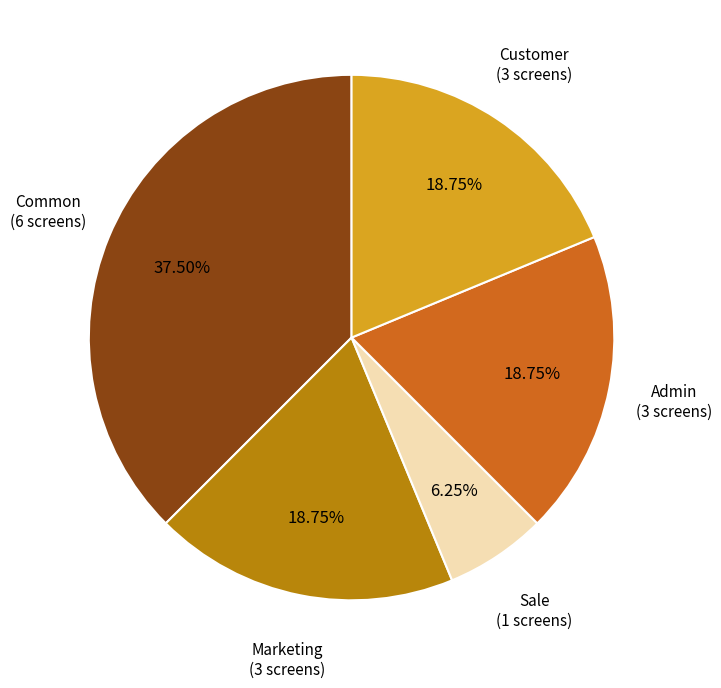

Is the sum of Customer and Marketing greater than half?

No